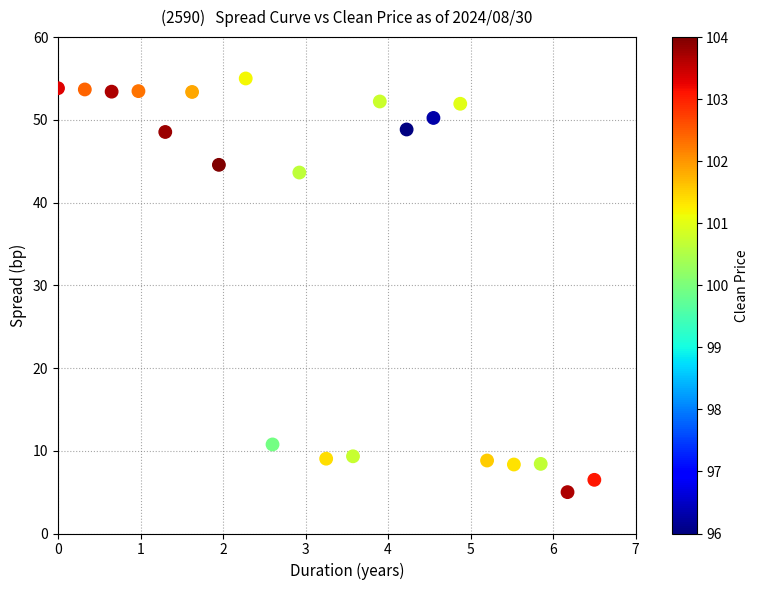

What is the range of Y values (max minus min)?

50.0